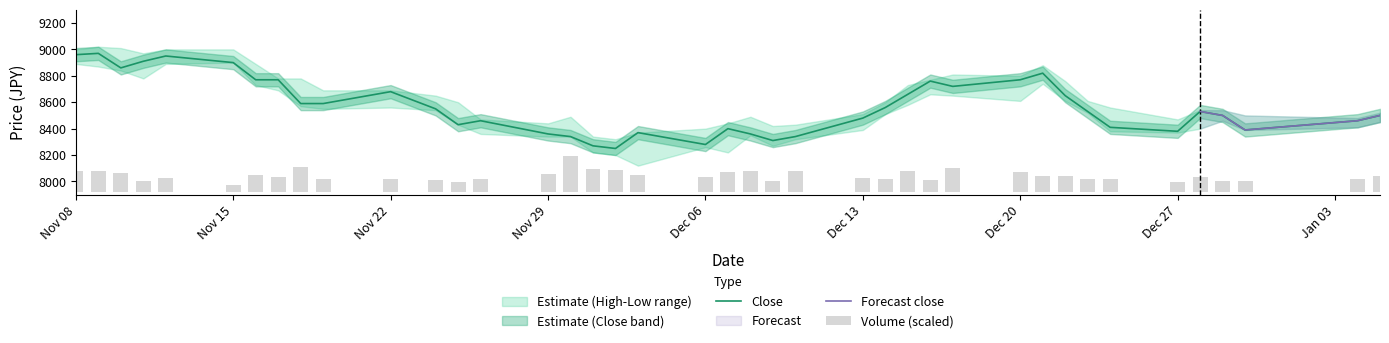

What is the highest value of the Close series?

8970